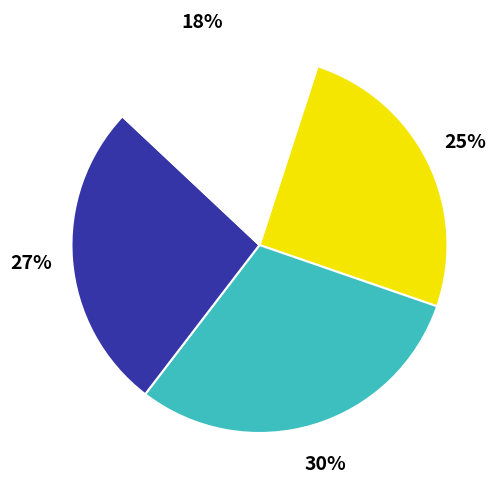

Does any single category account for the majority?

No